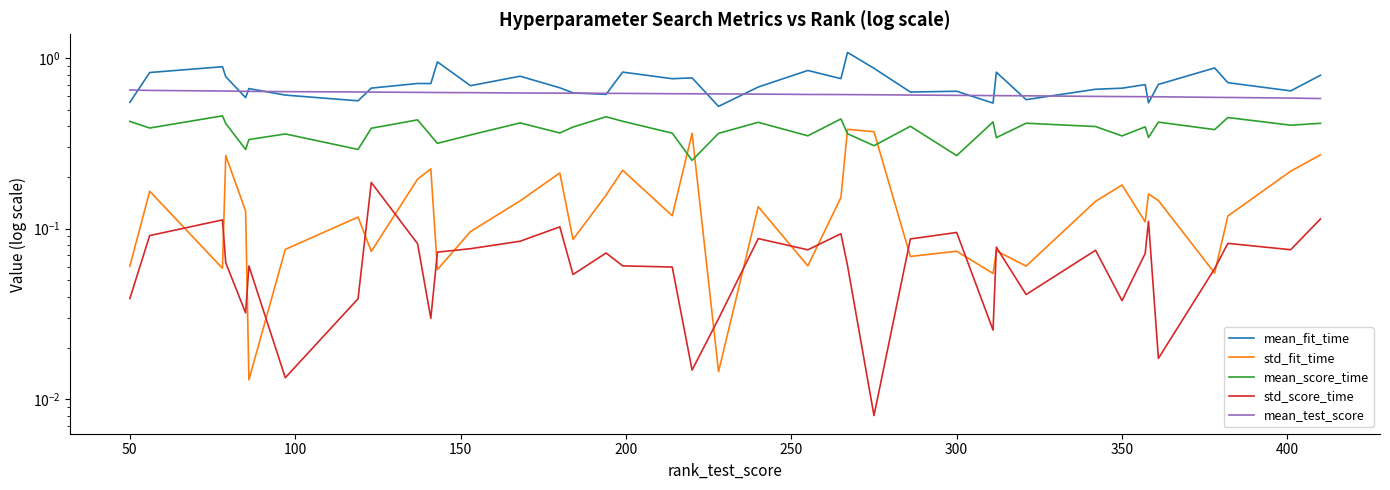

Does the chart display data point markers on the line(s)?

No